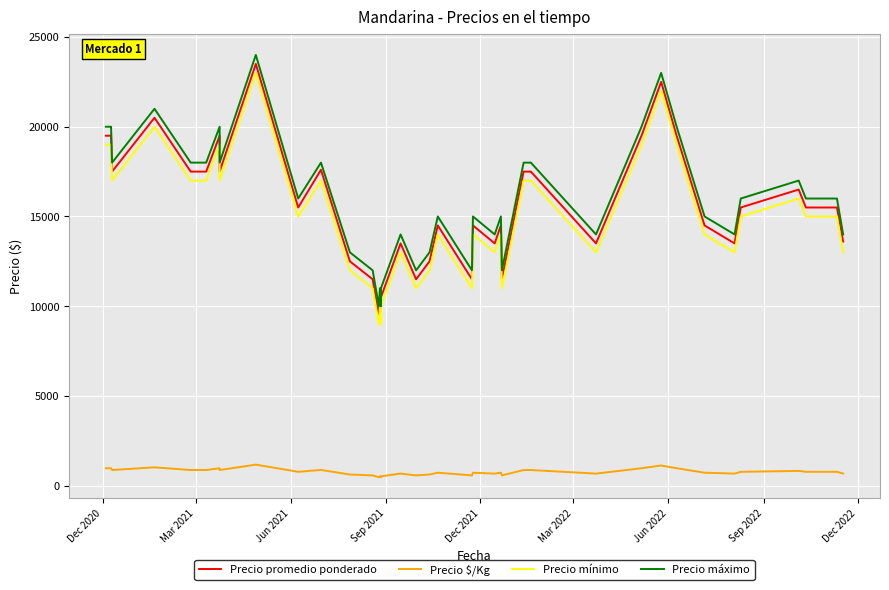

Rank the series by their maximum value, from lowest to highest.

Precio $/Kg, Precio mínimo, Precio promedio ponderado, Precio máximo